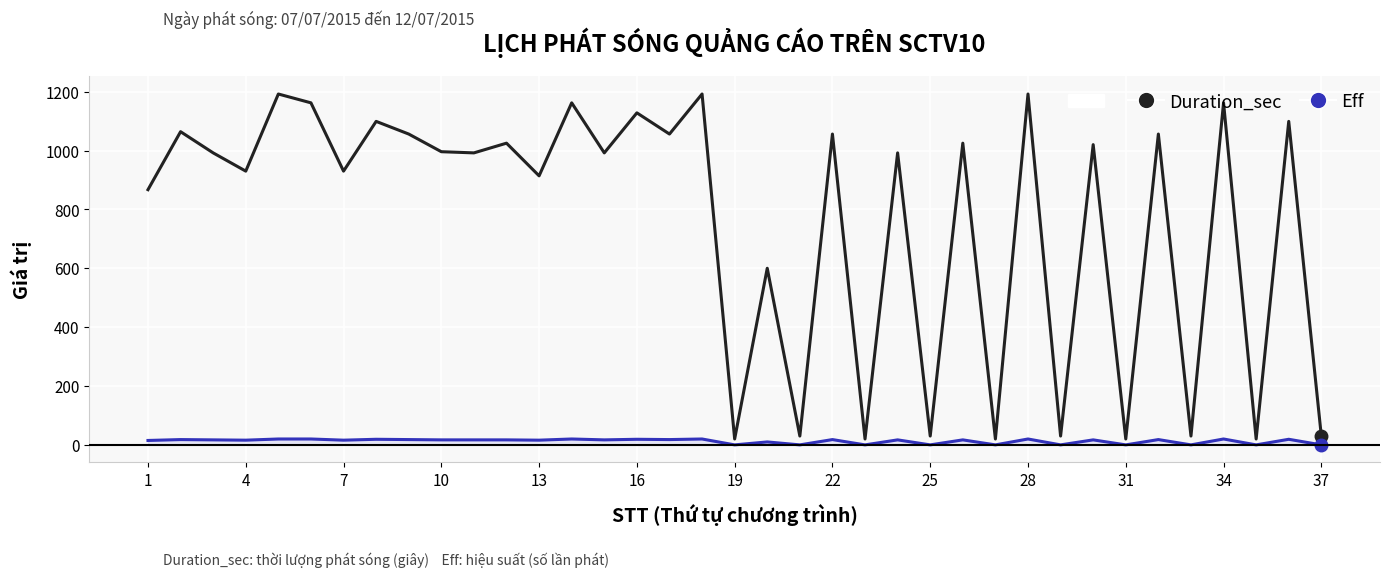

True or false: Duration_sec has more than 1 interior local peaks.

True